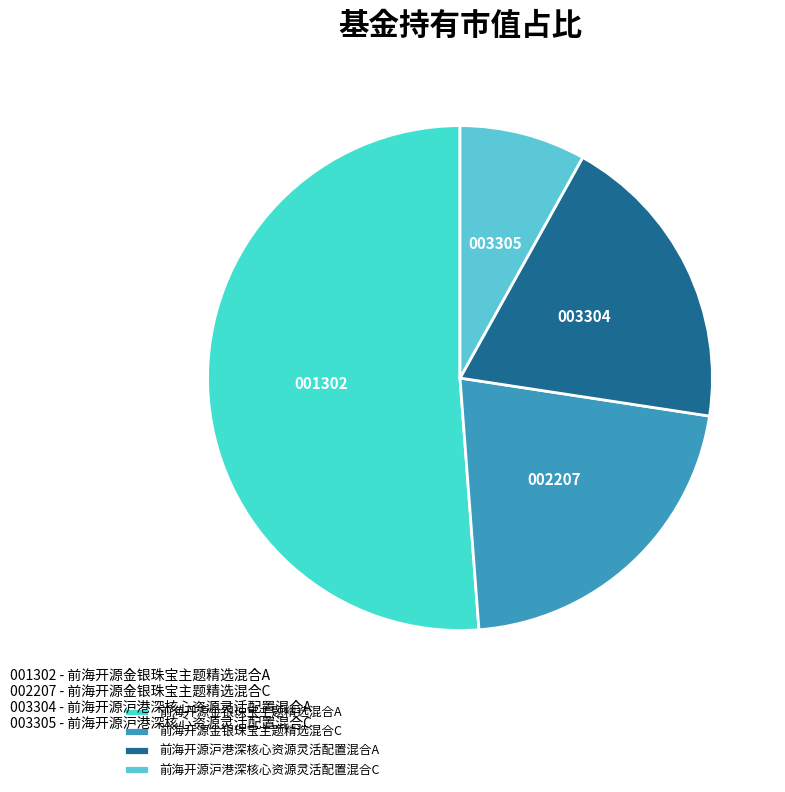

To the nearest percent, what is the difference between the 前海开源金银珠宝主题精选混合A and 前海开源沪港深核心资源灵活配置混合A slice percentages?

32%